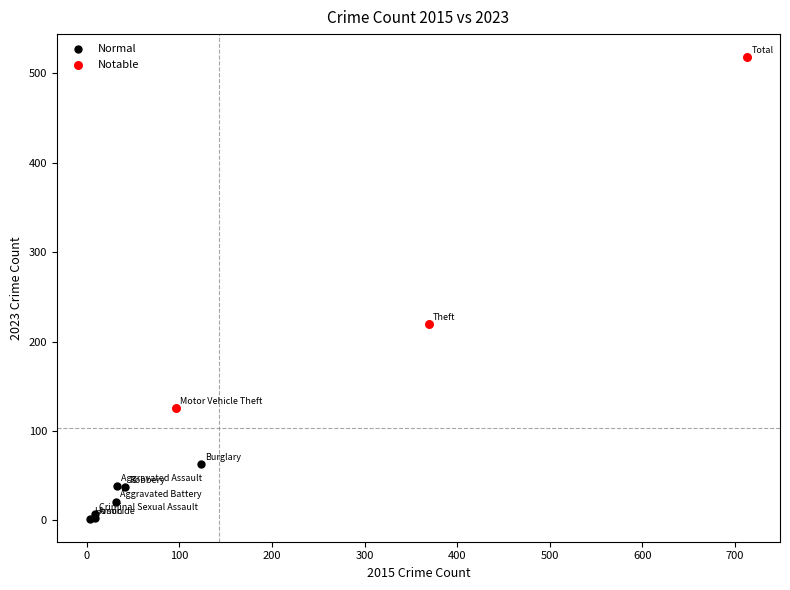

Which series reaches the maximum Y coordinate?

Notable